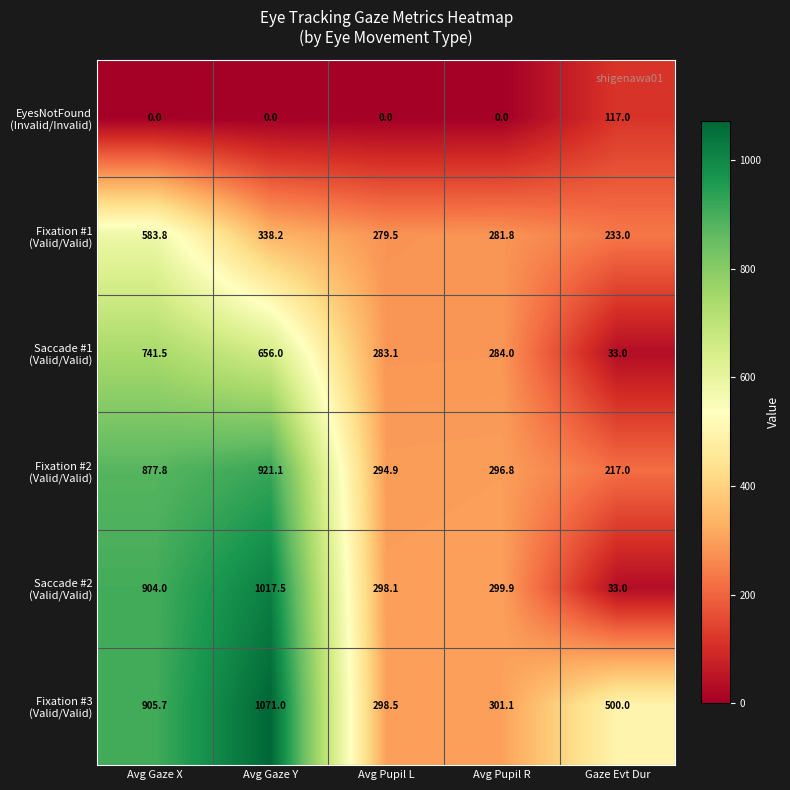

At which category is the sum across all series the highest?

Avg Gaze X